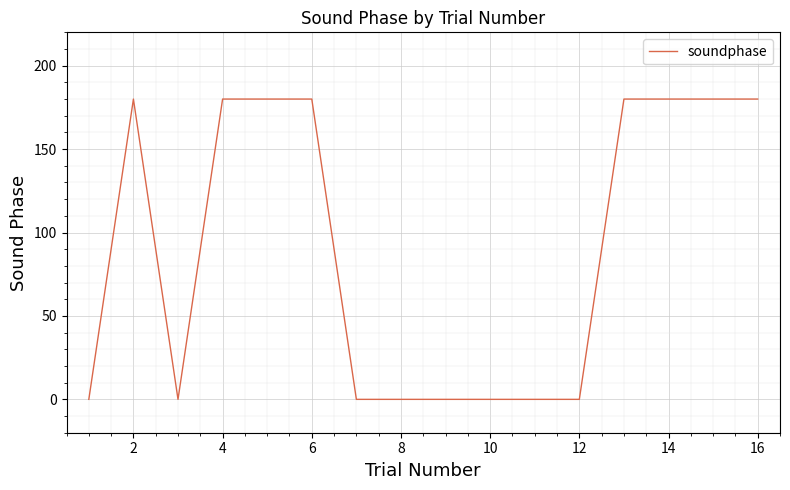

What is the difference between the maximum and minimum values?

180